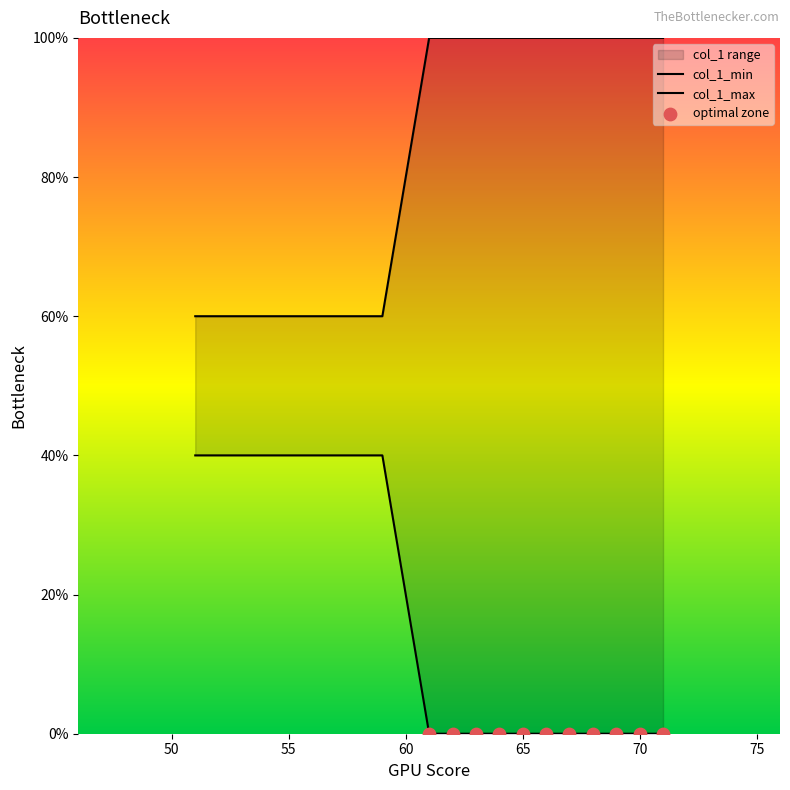

Which series has the largest total across all categories?

col_1_max